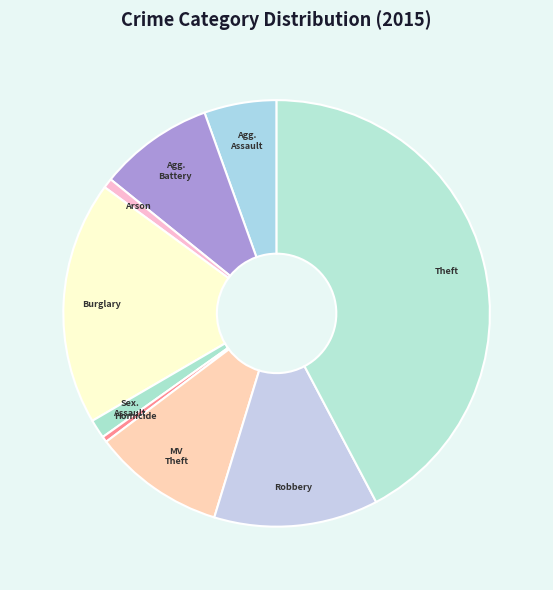

To the nearest percent, what is the average slice percentage?

11%